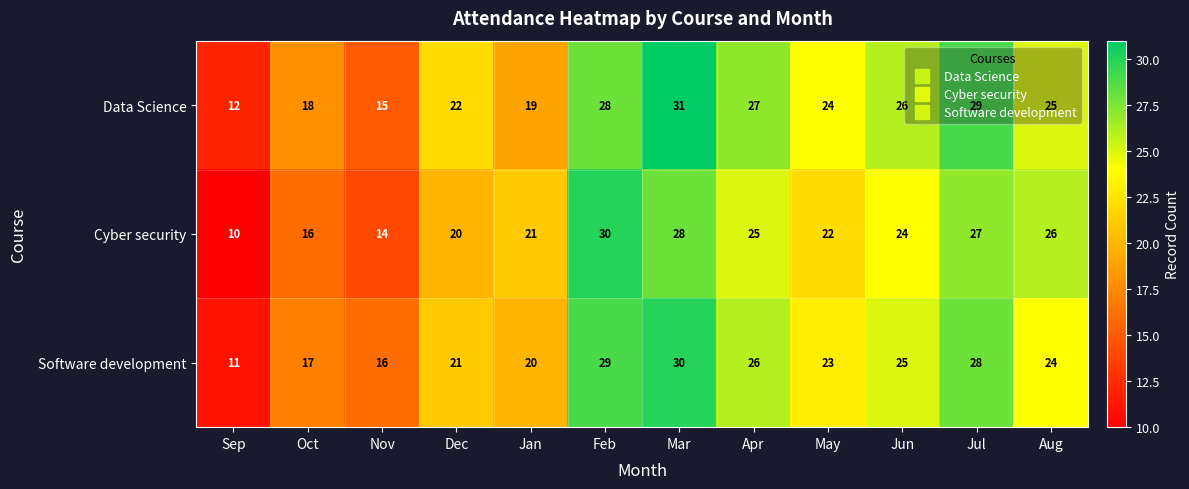

Count the number of data series in this chart.

3